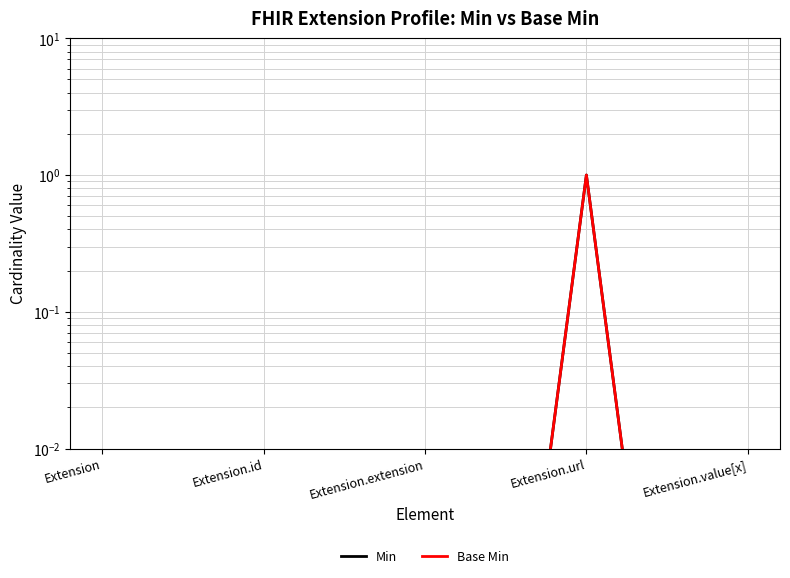

Is the value of Min at Extension.extension greater than the value of Base Min at Extension.value[x]?

No